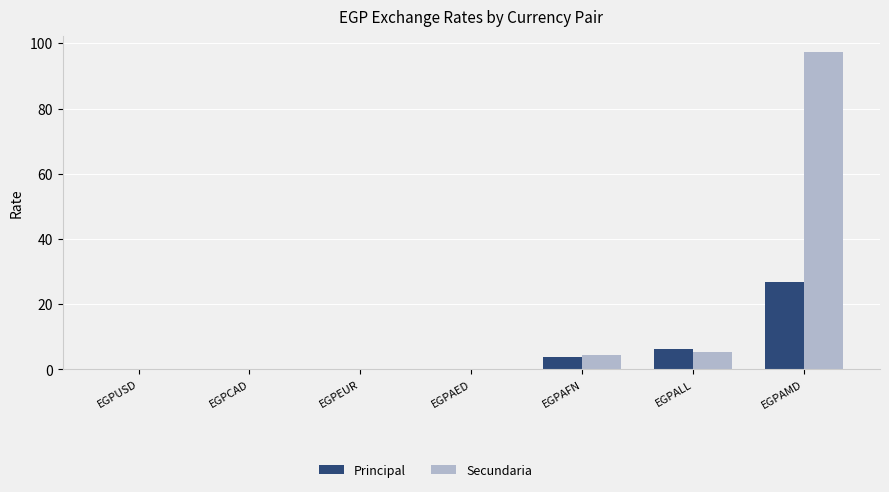

Does the chart contain stacked bars?

No